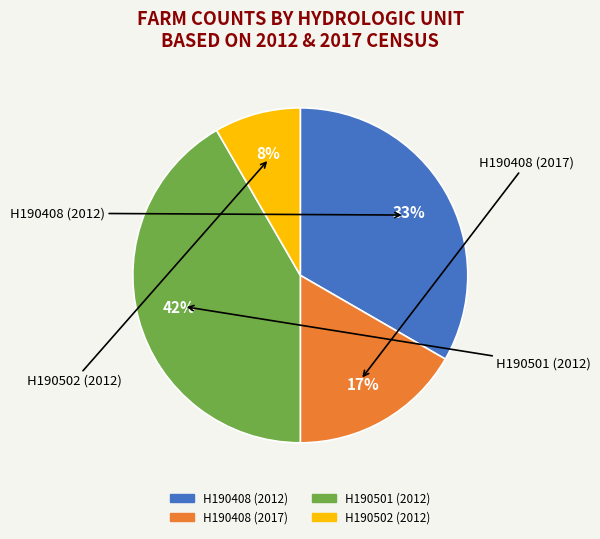

What percentage is the H190502 (2012) slice, to the nearest percent?

8%